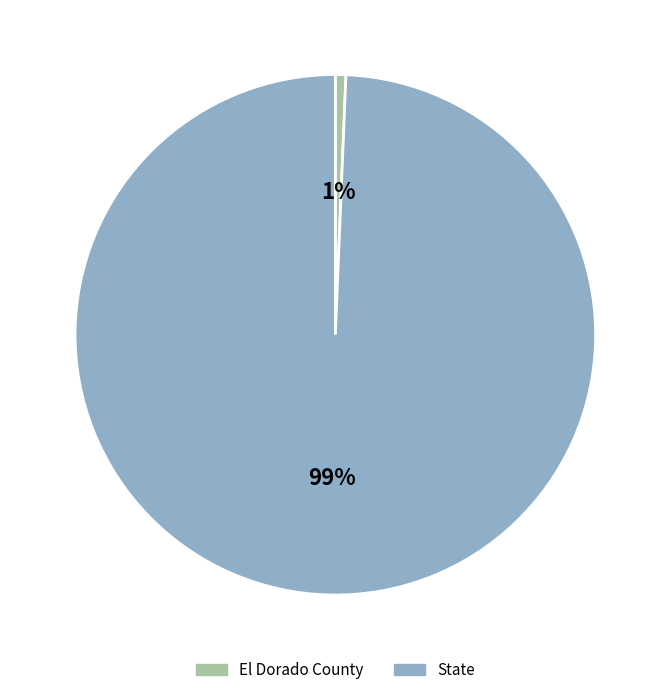

True or false: State accounts for 86% of the total.

False